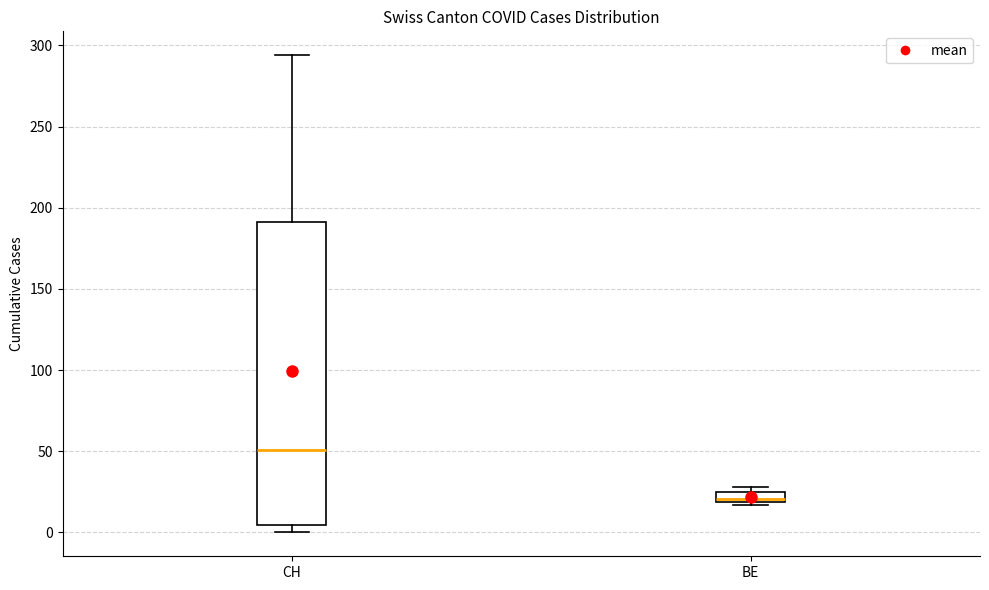

Comparing the boxes themselves (not the whiskers), which one is the tallest?

CH